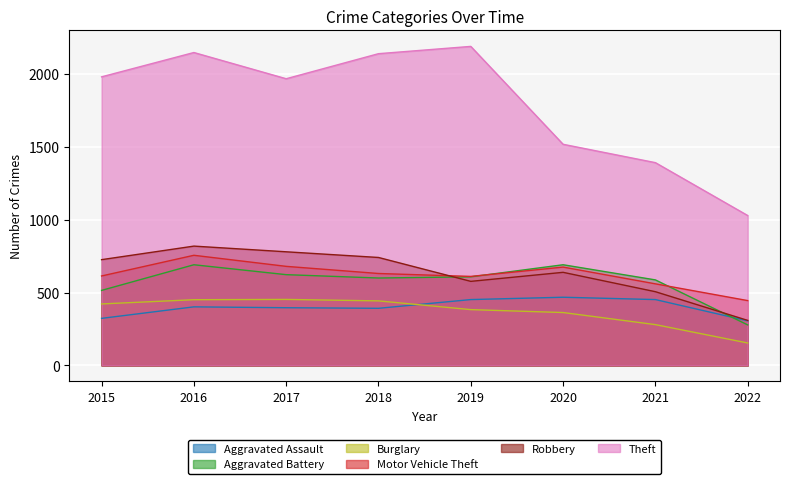

What is the sum of the Burglary values at 2018 and 2020?

806